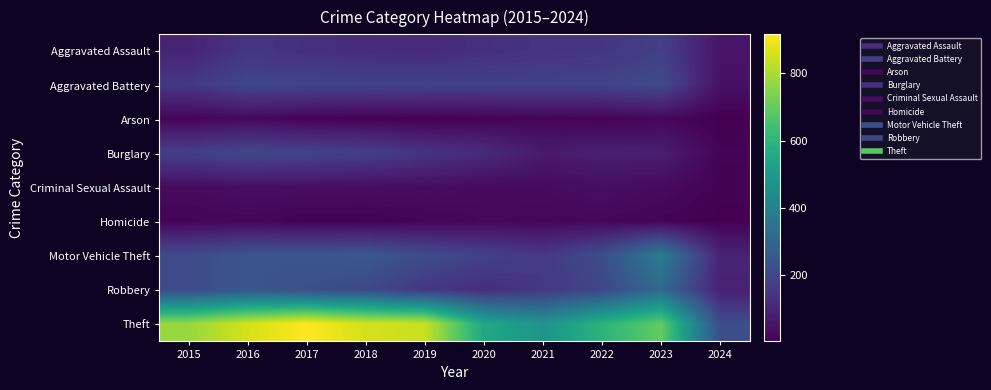

Reading left to right, list all the values displayed in this chart.

Aggravated Assault: 2015=95	2016=146	2017=131	2018=119	2019=113	2020=131	2021=142	2022=146	2023=177	2024=54
Aggravated Battery: 2015=154	2016=196	2017=191	2018=183	2019=182	2020=180	2021=182	2022=190	2023=209	2024=45
Arson: 2015=15	2016=25	2017=12	2018=8	2019=6	2020=12	2021=17	2022=11	2023=21	2024=4
Burglary: 2015=178	2016=201	2017=189	2018=176	2019=143	2020=115	2021=71	2022=82	2023=81	2024=12
Criminal Sexual Assault: 2015=31	2016=41	2017=39	2018=38	2019=37	2020=28	2021=30	2022=39	2023=30	2024=9
Homicide: 2015=13	2016=18	2017=8	2018=8	2019=14	2020=22	2021=20	2022=21	2023=12	2024=6
Motor Vehicle Theft: 2015=211	2016=245	2017=247	2018=256	2019=216	2020=184	2021=156	2022=219	2023=385	2024=94
Robbery: 2015=212	2016=247	2017=224	2018=204	2019=150	2020=124	2021=153	2022=198	2023=317	2024=86
Theft: 2015=774	2016=858	2017=916	2018=856	2019=841	2020=550	2021=474	2022=593	2023=697	2024=220